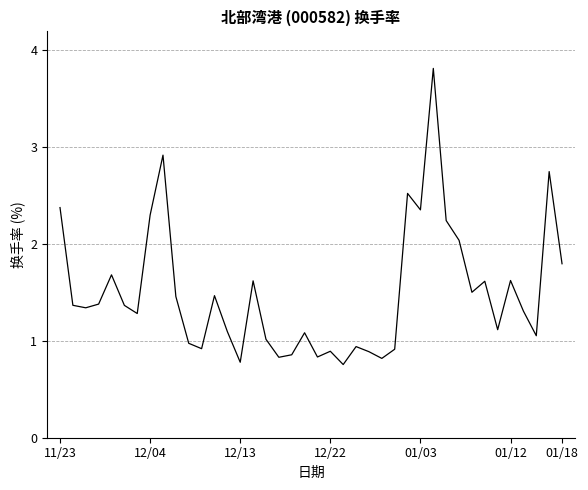

What is the maximum value shown in the chart?

3.8